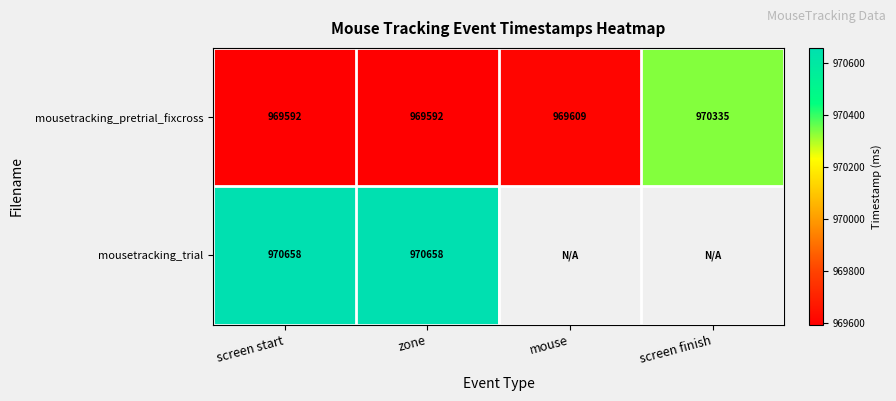

Which category has the highest value in the mousetracking_pretrial_fixcross series?

screen finish